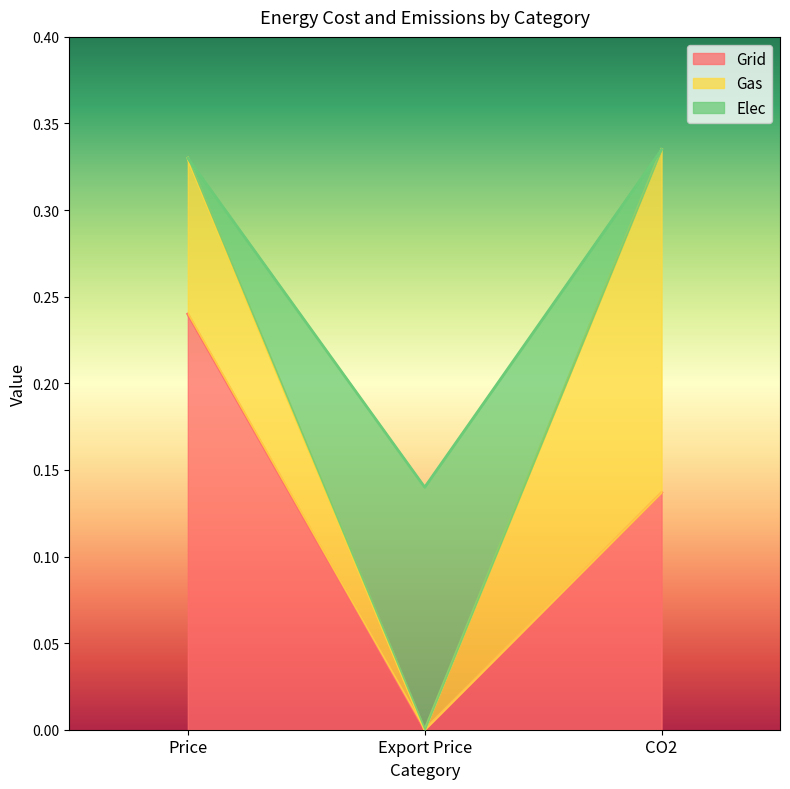

At which label does Grid reach its minimum?

Export Price